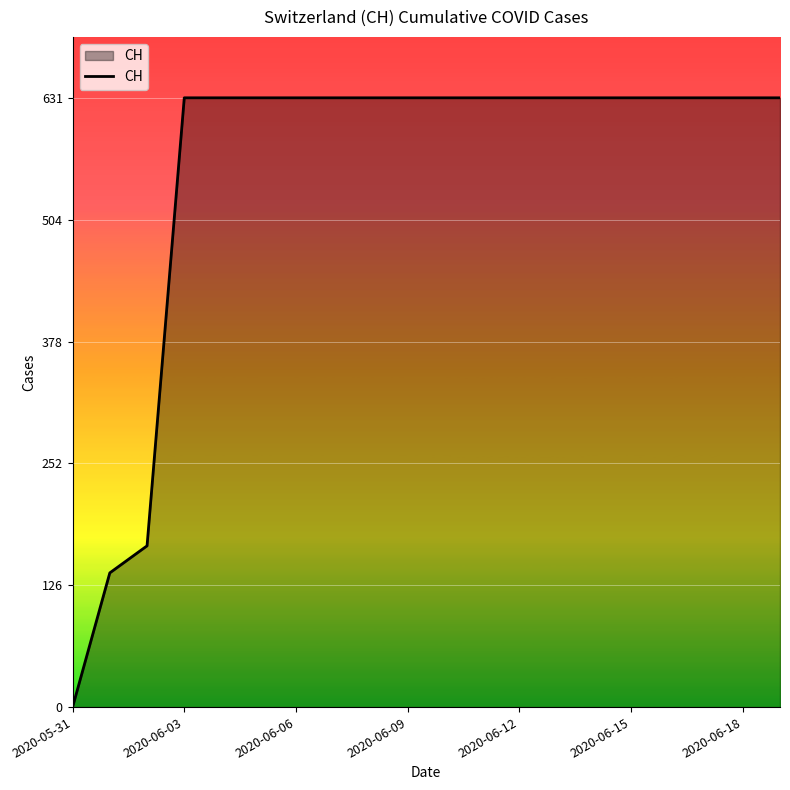

What is the greatest value displayed?

631